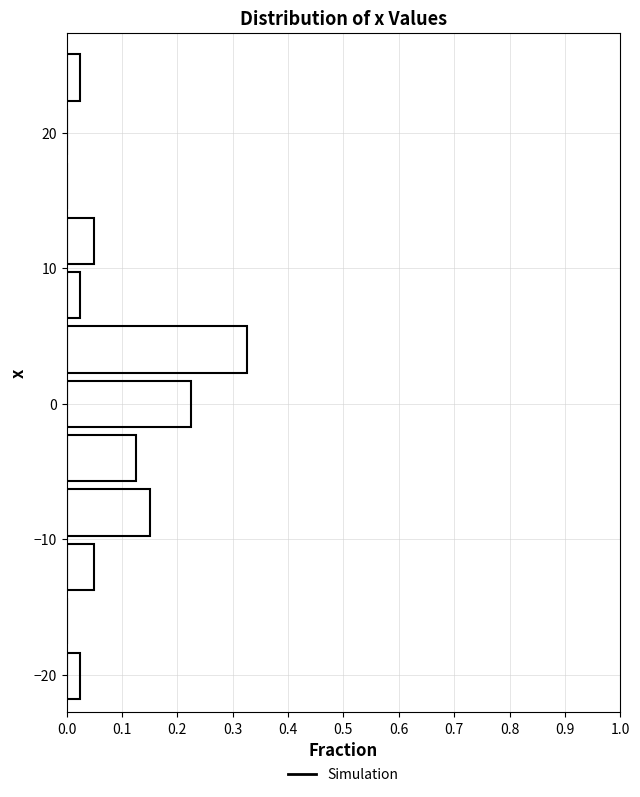

Reading bottom to top, transcribe this chart: for each bar, give the range it covers on the y-axis and its length. Neither the bar edges nor the lengths are printed on the chart, so give them approximately, as read against the axes.

-22 to -18: 0.03
-18 to -14: 0
-14 to -10: 0.05
-10 to -6: 0.15
-6 to -2: 0.13
-2 to 2: 0.23
2 to 6: 0.33
6 to 10: 0.03
10 to 14: 0.05
14 to 18: 0
18 to 22: 0
22 to 26: 0.03